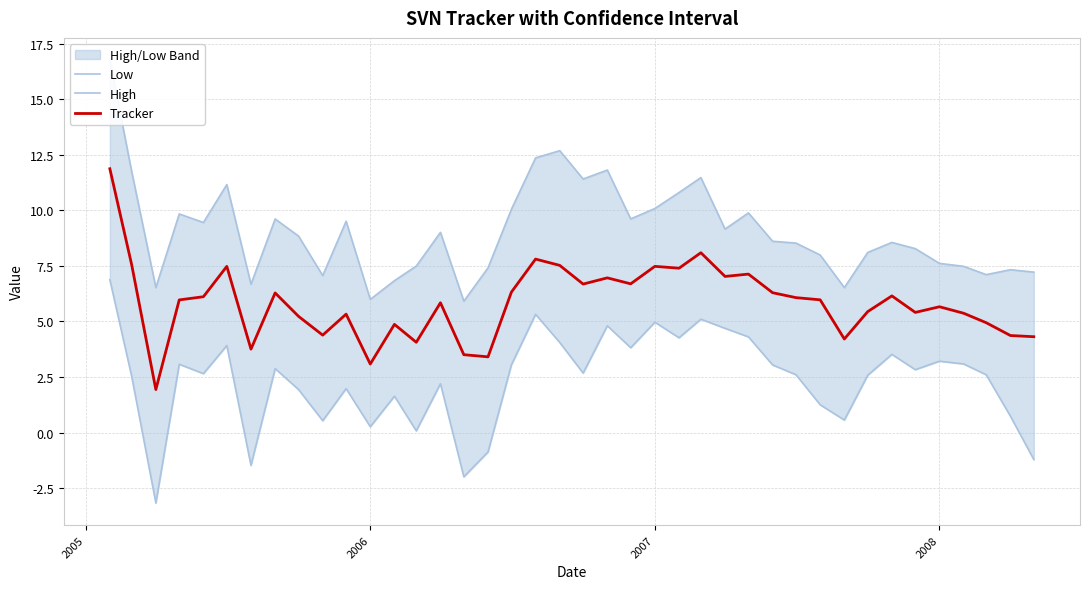

What is the maximum value for Tracker?

11.9